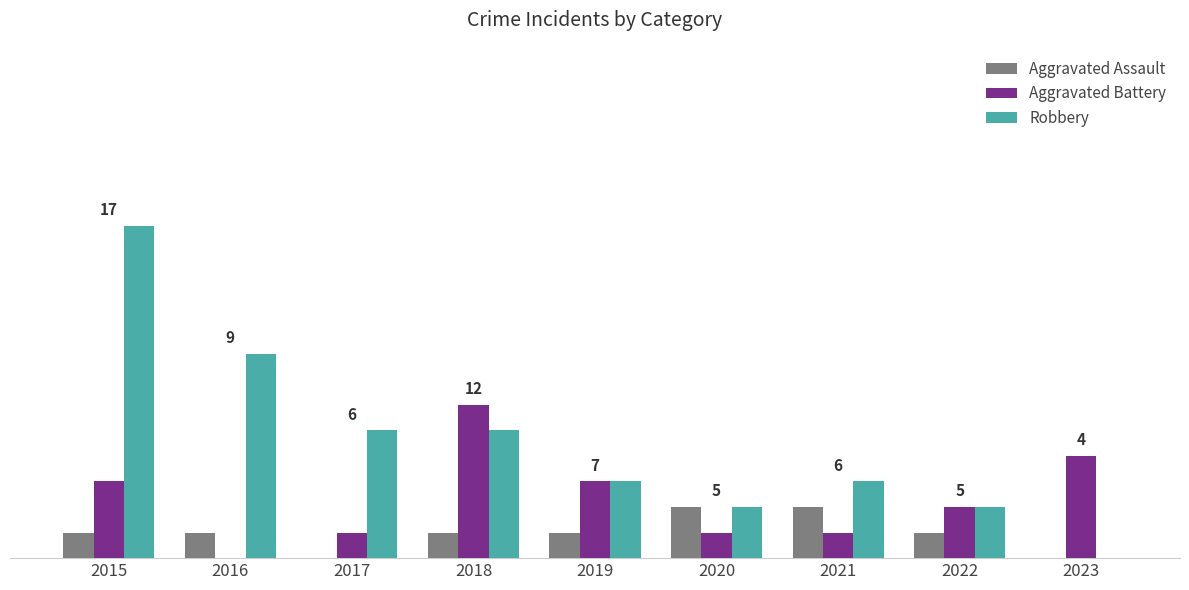

Are the bars grouped side by side (vs. stacked)?

Yes